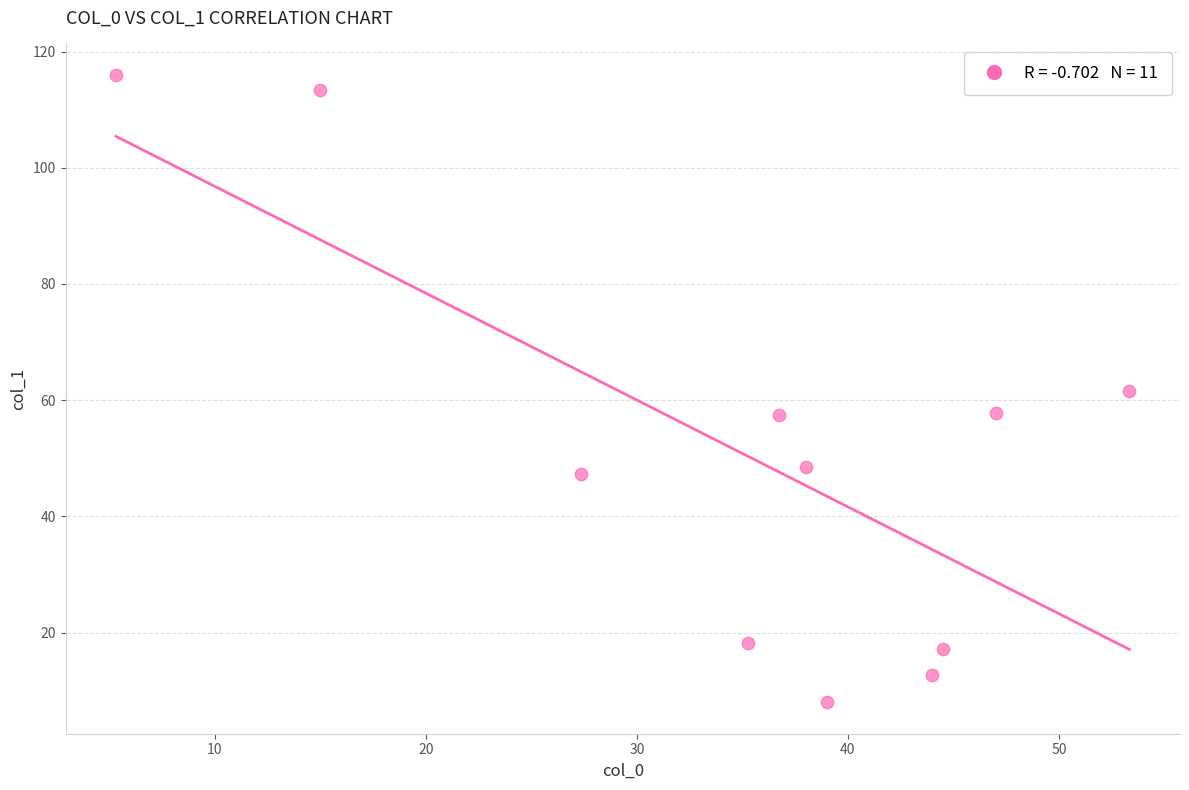

What is the range of X values (max minus min)?

48.0